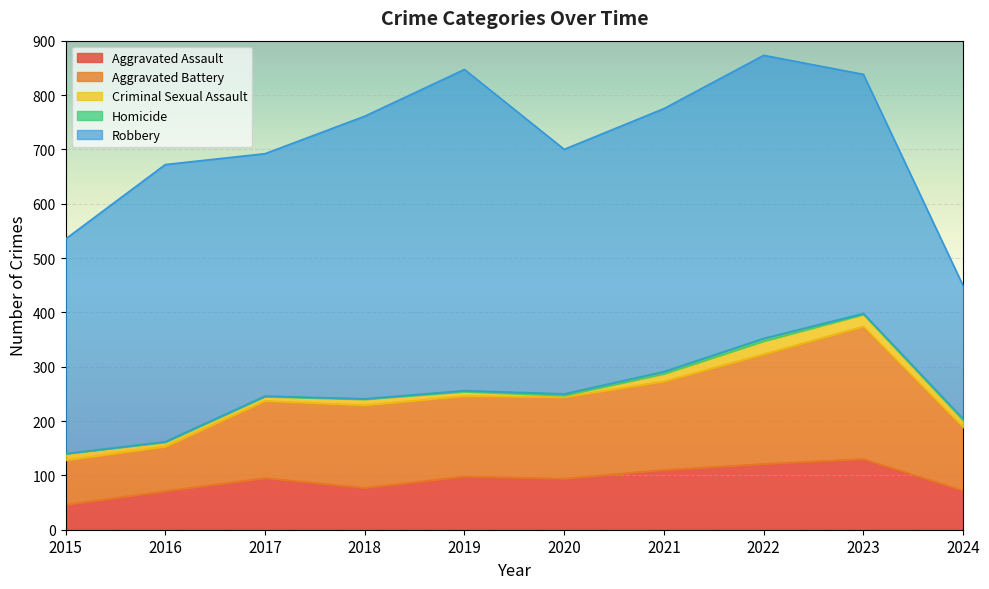

What is the average value of the Aggravated Assault series?

91